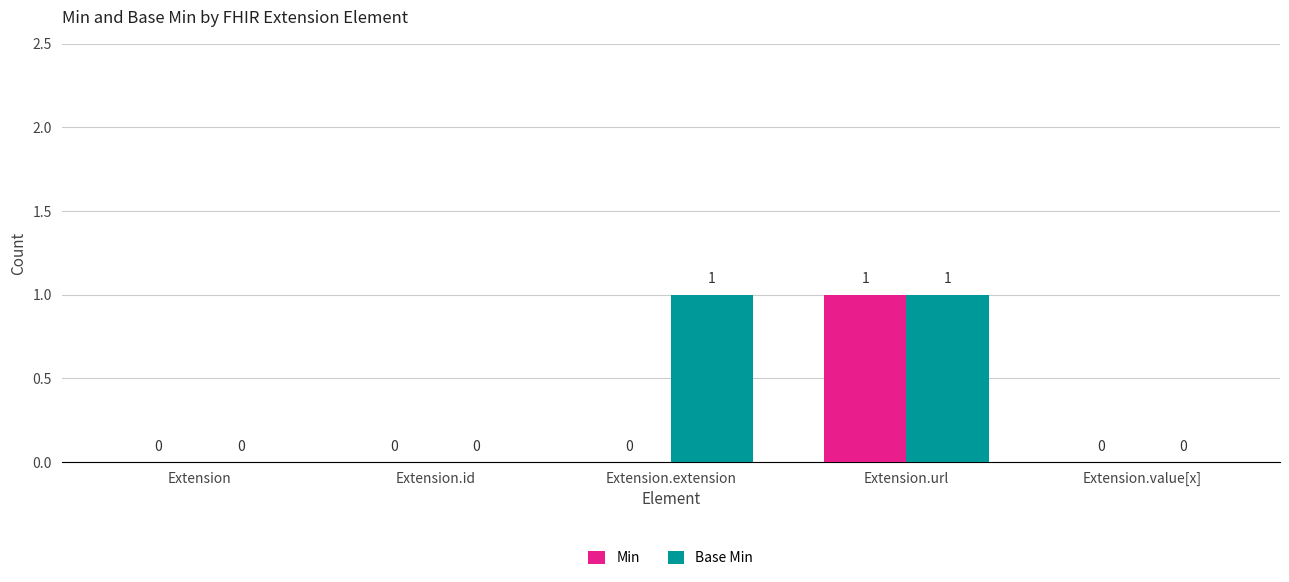

Reading left to right, list all the values displayed in this chart.

Min: 0	0	0	1	0
Base Min: 0	0	1	1	0